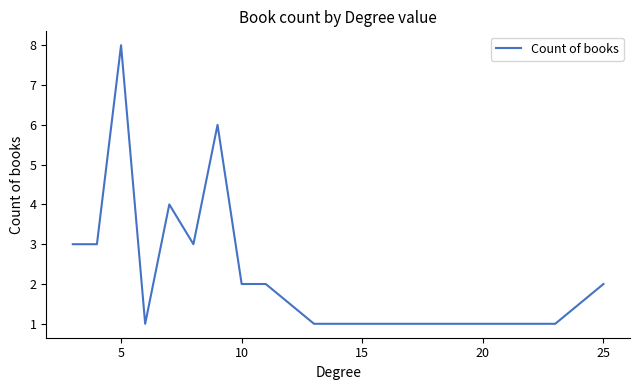

What is the maximum value shown in the chart?

8